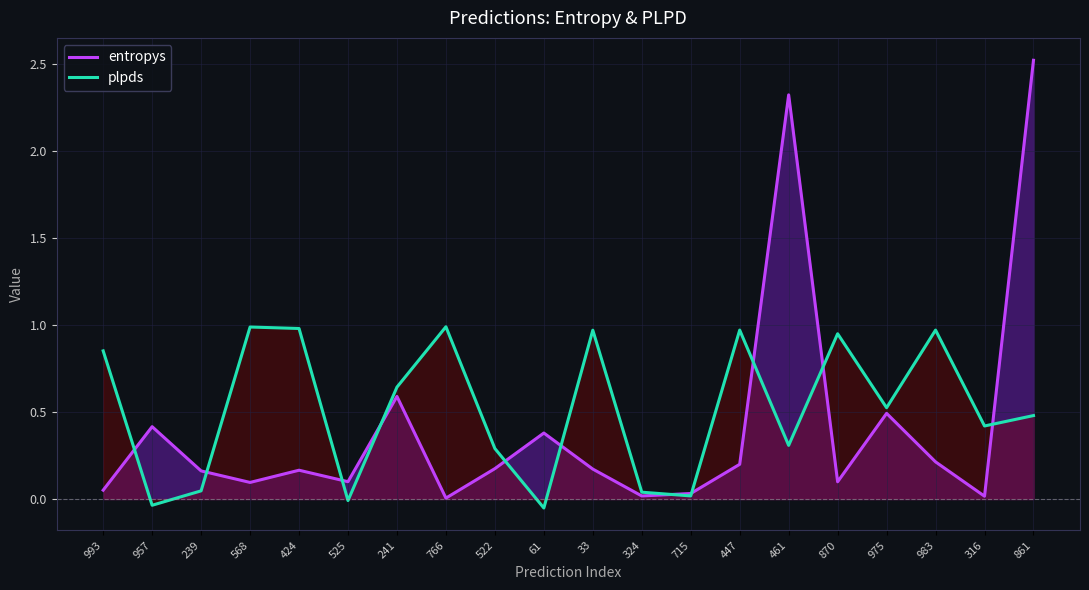

Where is plpds nearest to the value 0?

525